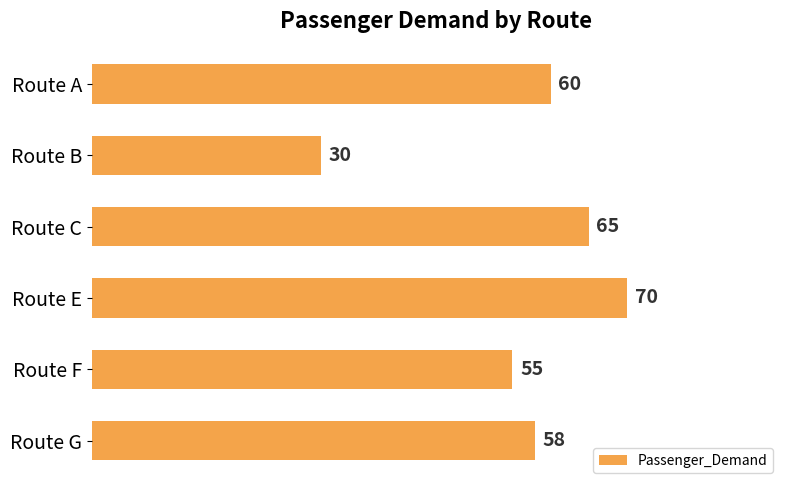

List the labels in order of value, largest first.

Route E, Route C, Route A, Route G, Route F, Route B